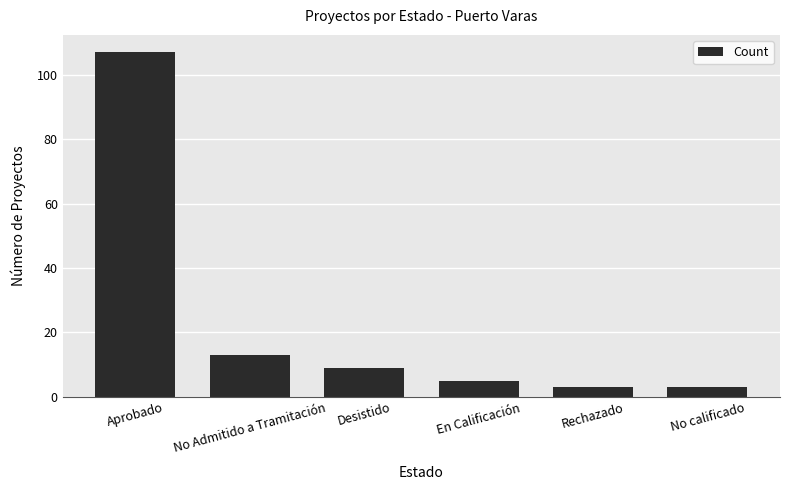

What is the sum of all values?

140